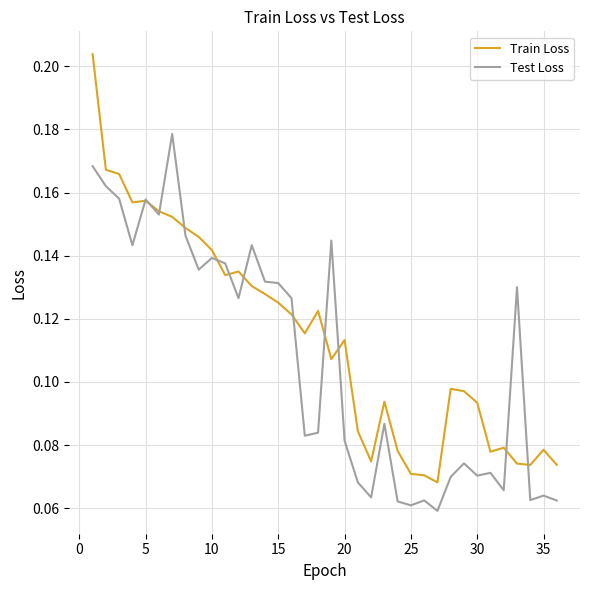

Which series has the largest range (max minus min)?

Train Loss